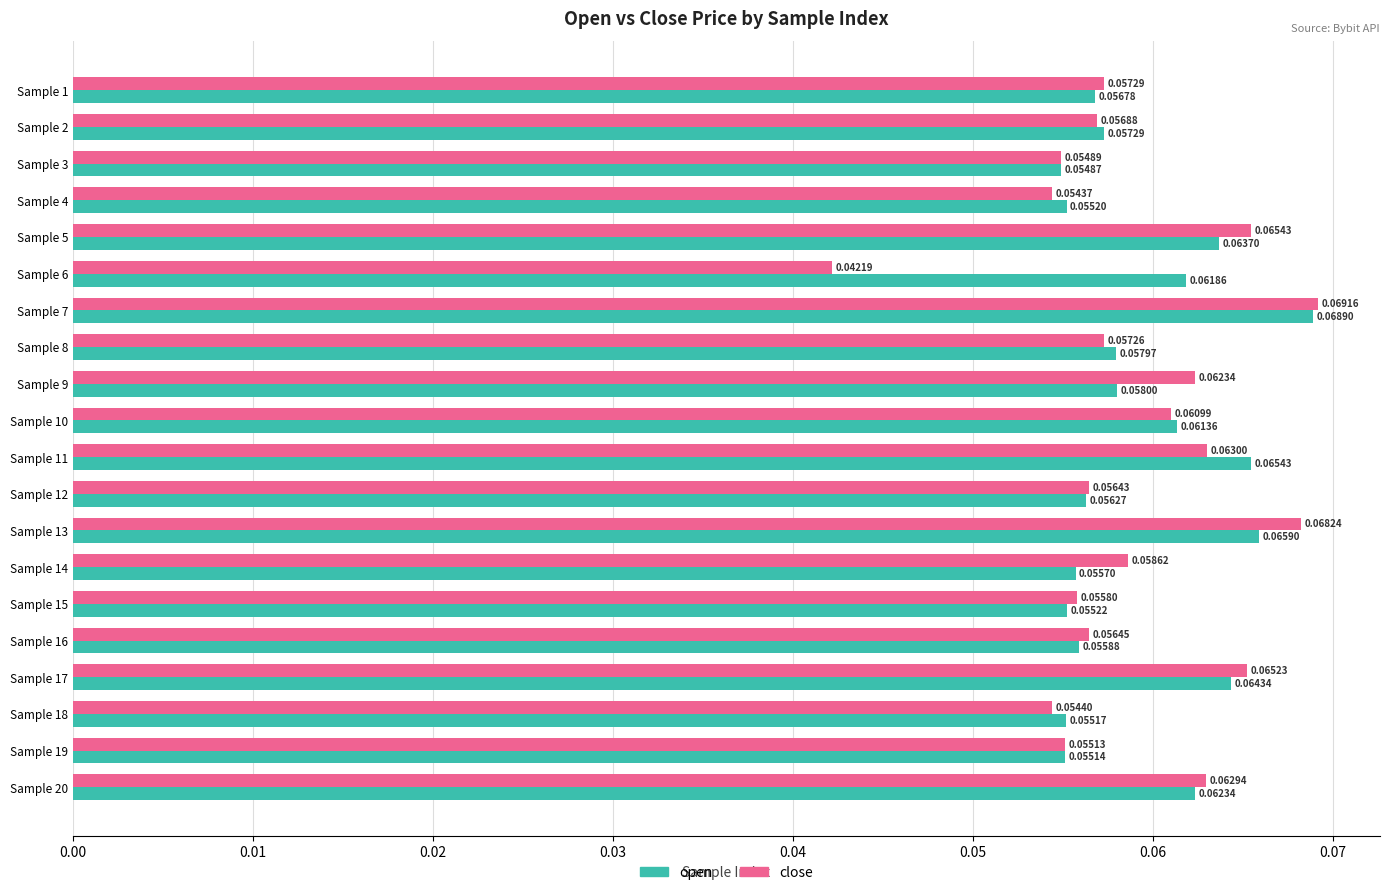

Count the number of data series in this chart.

2